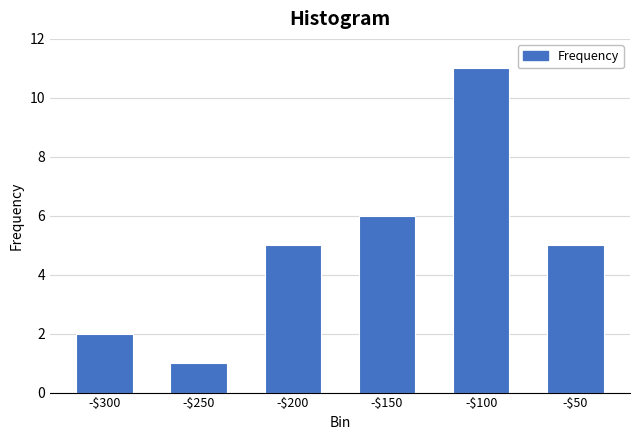

Reading right to left, what are all the values shown in this chart?

5	11	6	5	1	2